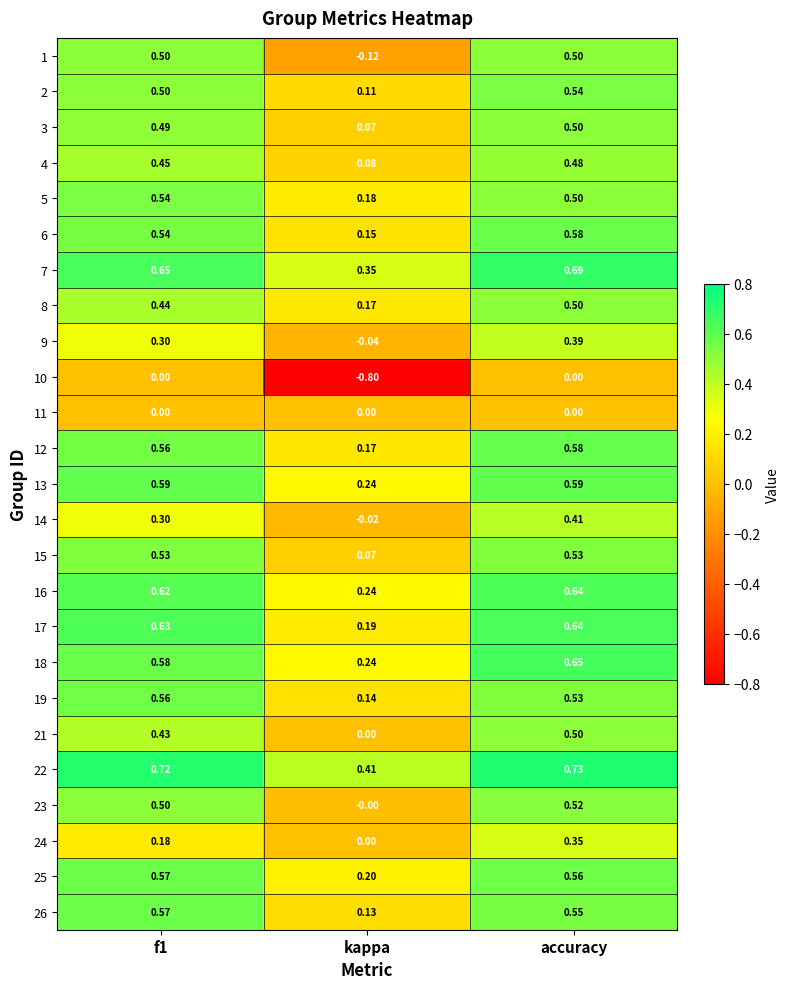

What is the total value across all series at accuracy?

12.5